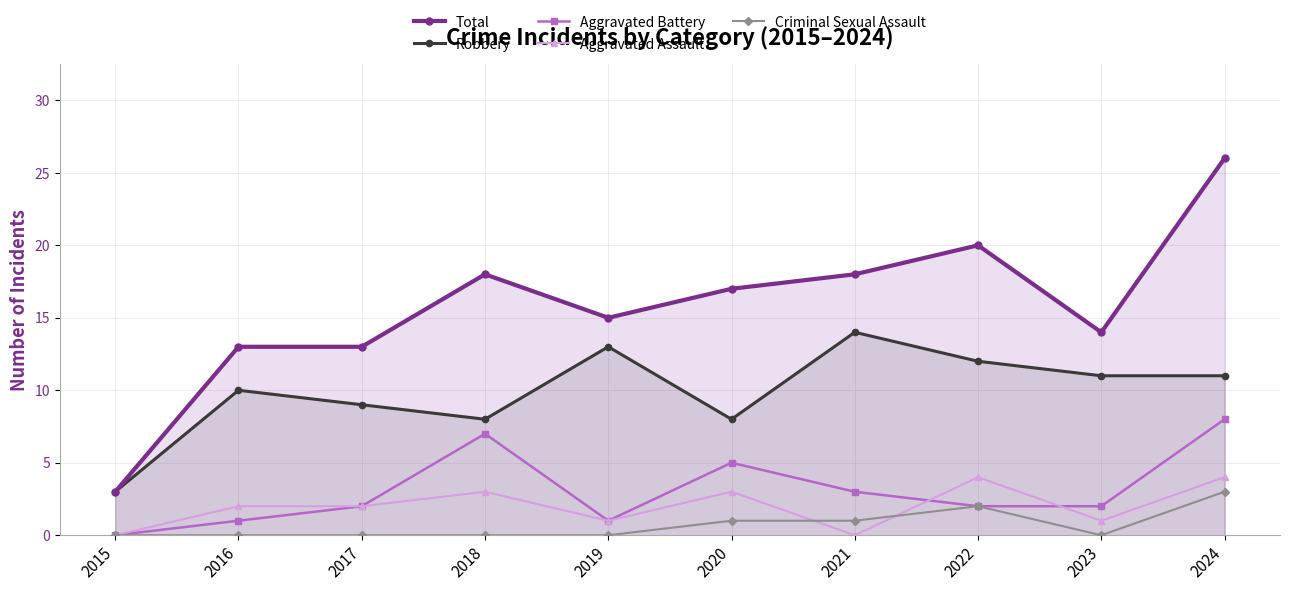

What value does the Aggravated Assault series have at 2016?

2